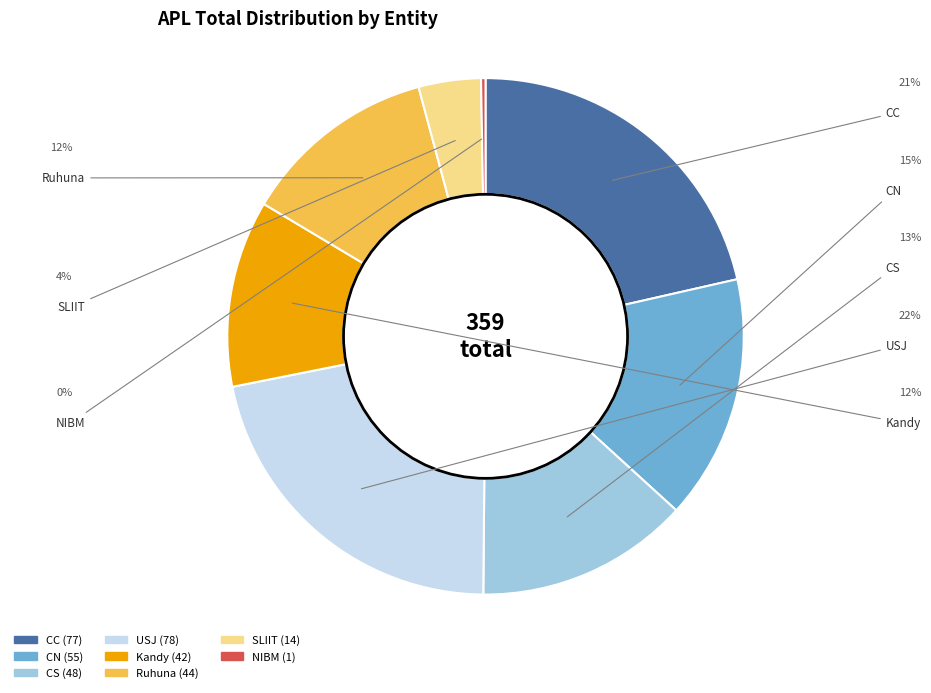

Is there any slice that represents more than half of the pie?

No